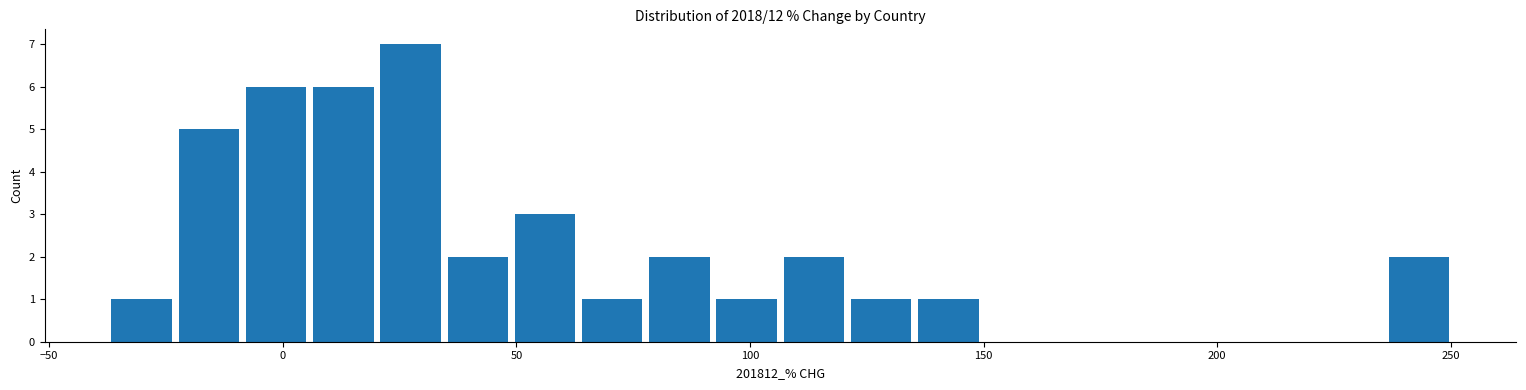

Read against the x-axis, roughly where is the centre of the tallest bar?

25